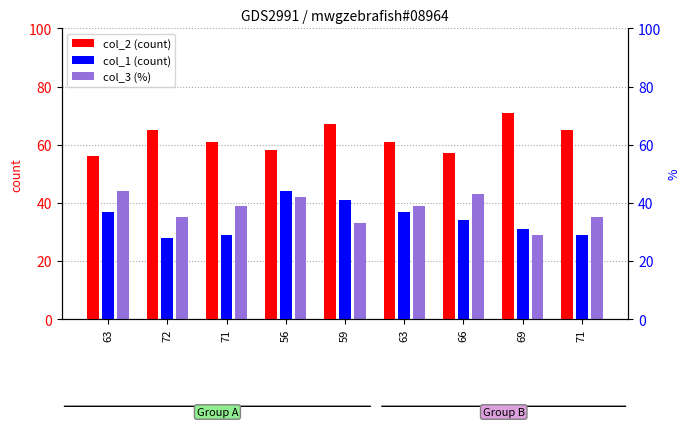

Where is col_3 nearest to the value 36?

72